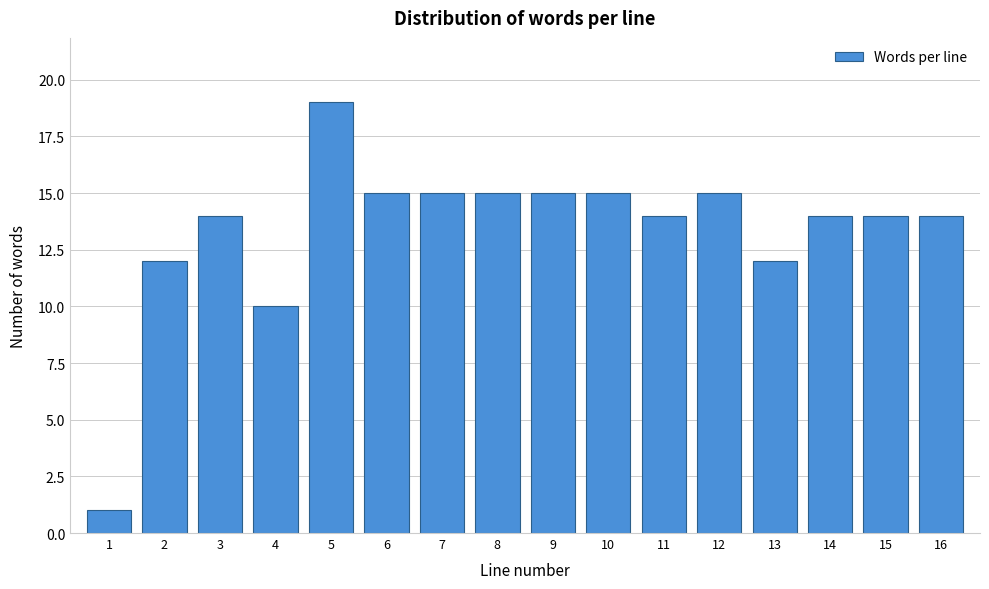

Reading right to left, list all the values displayed in this chart.

16=14	15=14	14=14	13=12	12=15	11=14	10=15	9=15	8=15	7=15	6=15	5=19	4=10	3=14	2=12	1=1